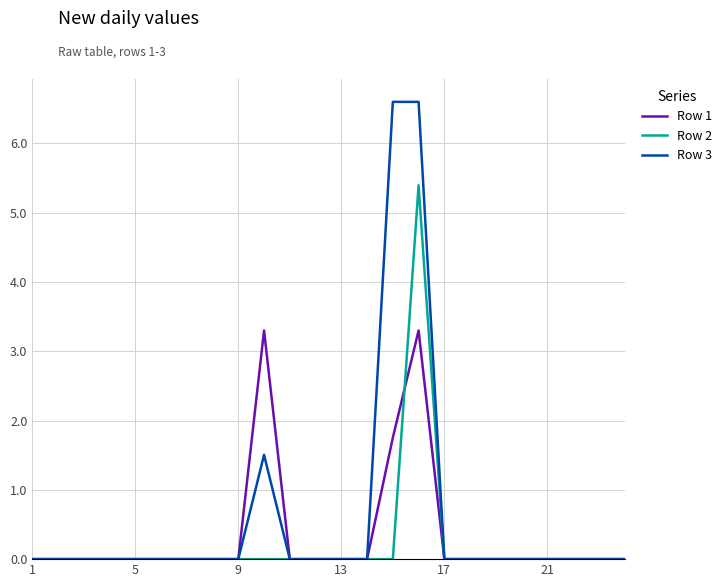

What is the difference between the second highest and minimum values in the Row 3 series?

6.6